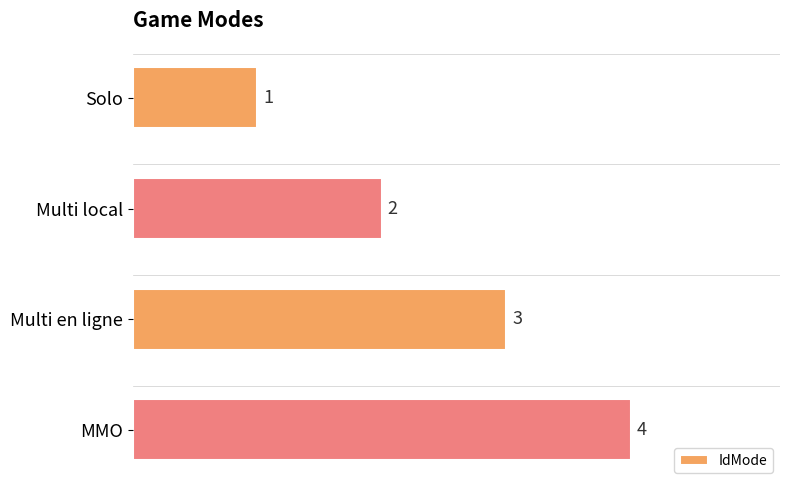

At which label is the value closest to 2?

Multi local